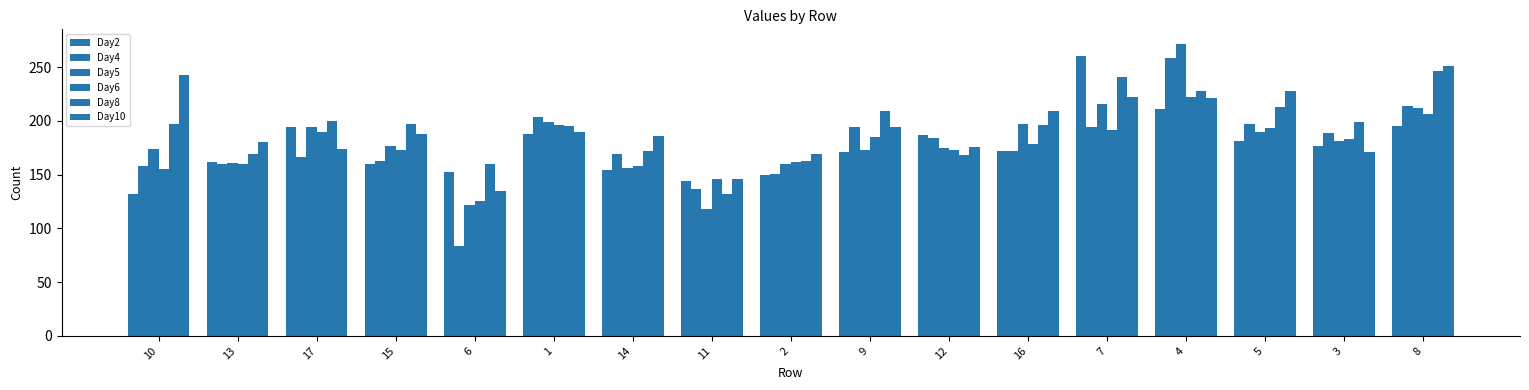

What is the total value across all series at 1?

1171.7